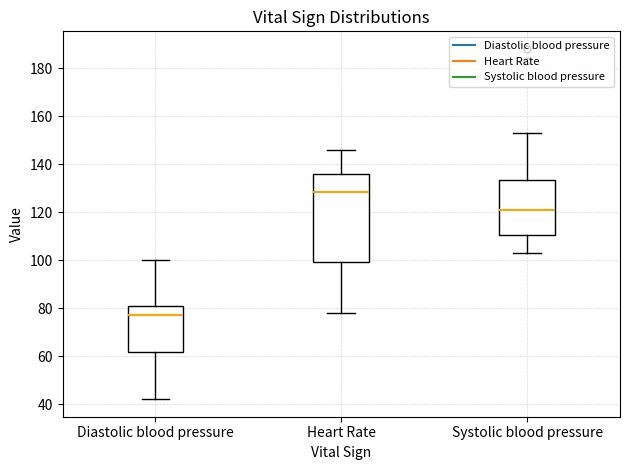

Where does the median line of the box for Systolic blood pressure sit on the y-axis? The values are not printed on the chart, so give them approximately, as read against the axis.

122